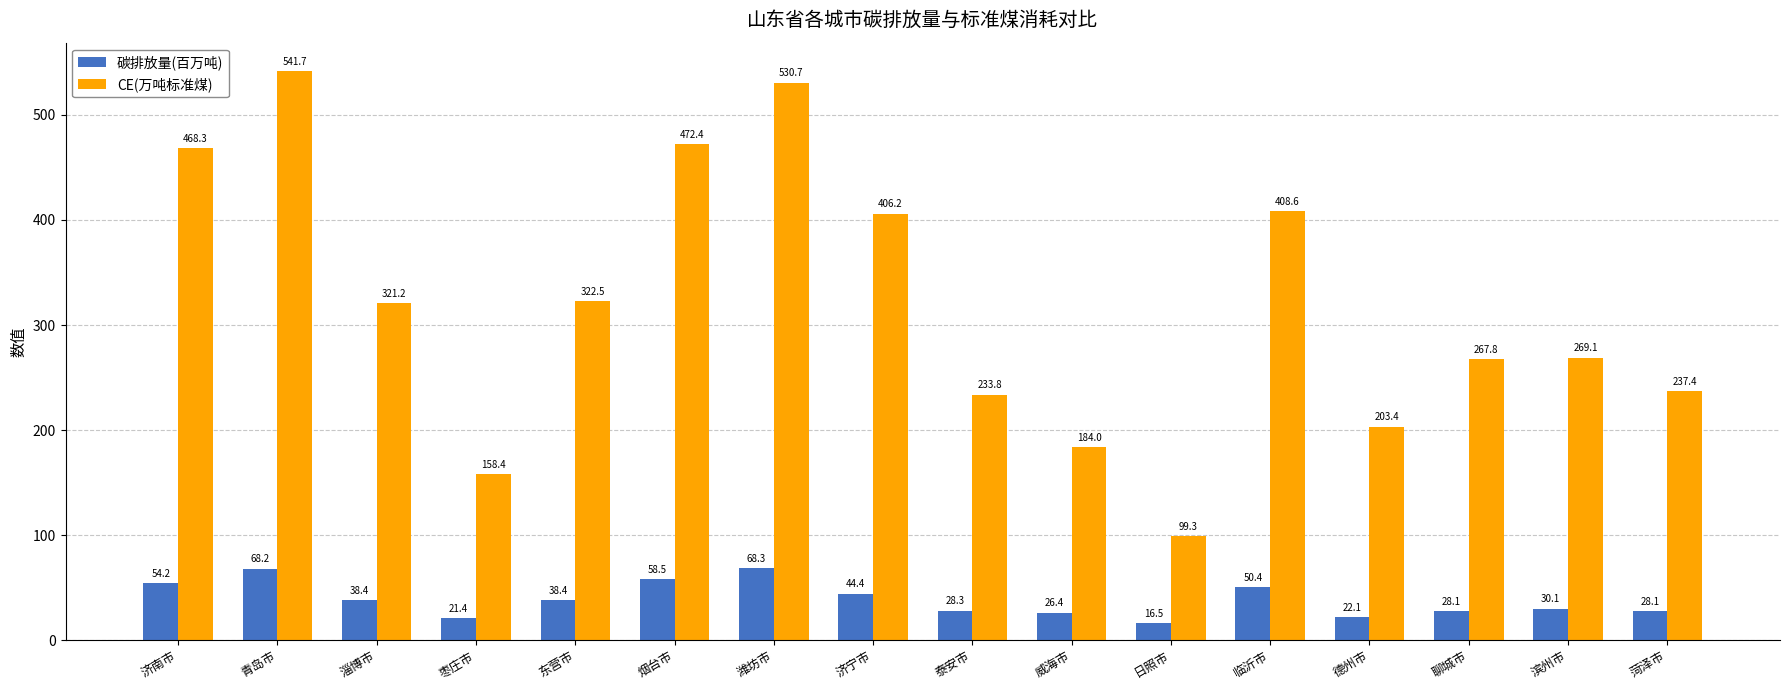

Where does the 碳排放量(百万吨) series first go above 38?

济南市